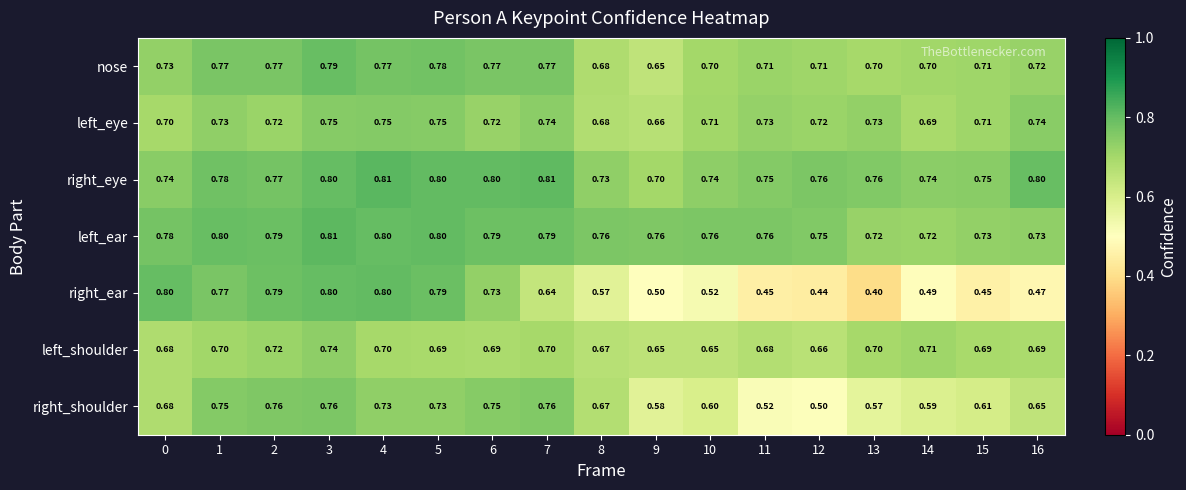

Is the value of right_ear at 4 greater than the value of nose at 16?

Yes